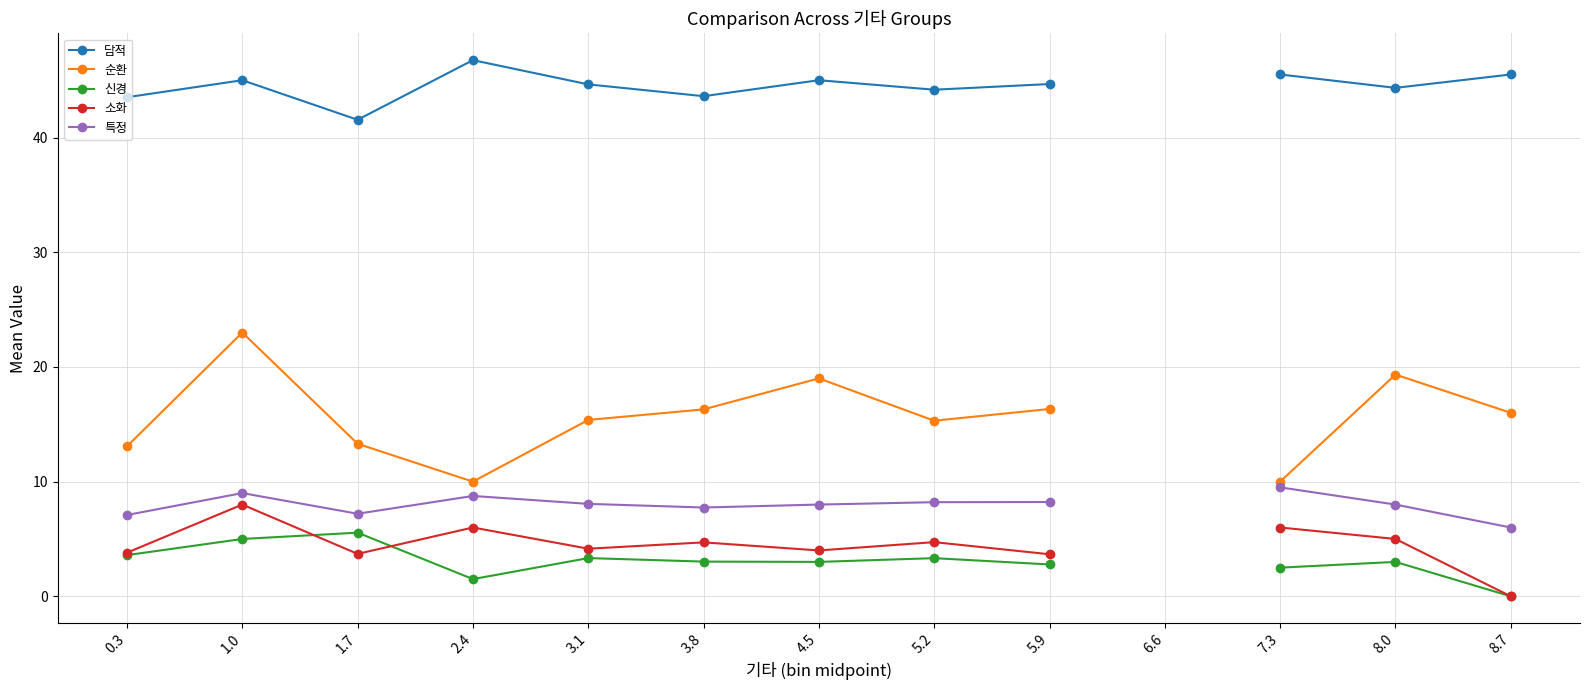

Between 2.4 and 3.1, which is larger?

2.4